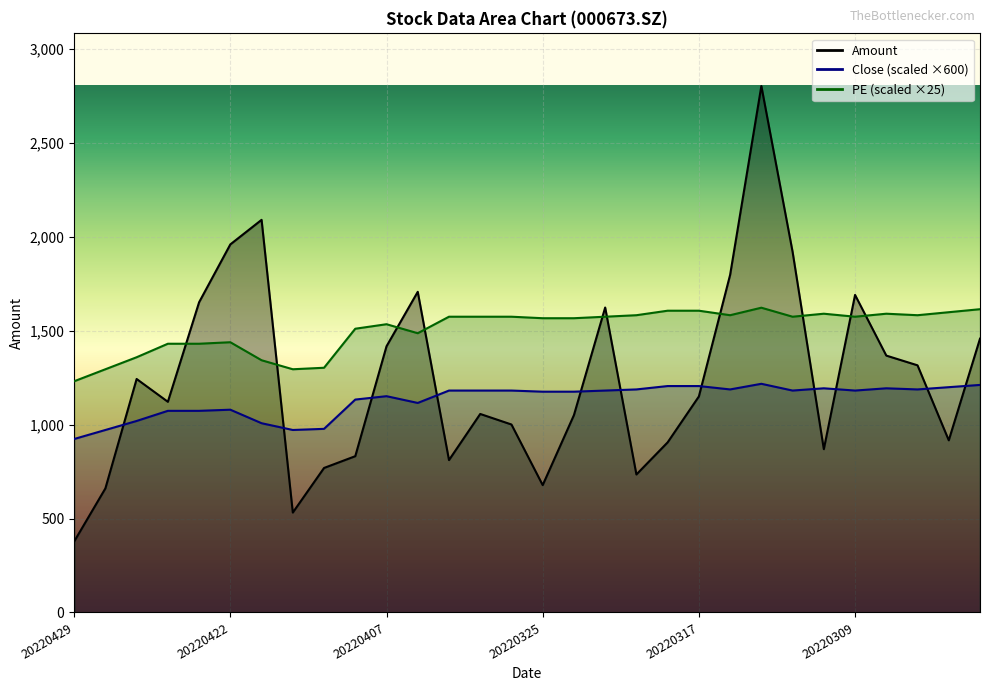

Reading left to right, what are all the values shown in this chart?

Amount: 20220429=378.0	20220428=660.9	20220427=1243.6	20220426=1122.1	20220425=1652.4	20220422=1960.6	20220420=2091.3	20220419=532.2	20220414=769.7	20220408=832.4	20220407=1417.8	20220406=1708.0	20220330=811.7	20220329=1057.3	20220328=1001.1	20220325=678.3	20220323=1051.2	20220322=1624.3	20220321=735.0	20220318=906.1	20220317=1150.6	20220315=1798.2	20220314=2804.2	20220311=1921.0	20220310=869.7	20220309=1691.4	20220308=1368.2	20220307=1316.4	20220304=917.0	20220303=1458.3
Close: 20220429=924.0	20220428=972.0	20220427=1020.0	20220426=1074.0	20220425=1074.0	20220422=1080.0	20220420=1008.0	20220419=972.0	20220414=978.0	20220408=1134.0	20220407=1152.0	20220406=1116.0	20220330=1182.0	20220329=1182.0	20220328=1182.0	20220325=1176.0	20220323=1176.0	20220322=1182.0	20220321=1188.0	20220318=1206.0	20220317=1206.0	20220315=1188.0	20220314=1218.0	20220311=1182.0	20220310=1194.0	20220309=1182.0	20220308=1194.0	20220307=1188.0	20220304=1200.0	20220303=1212.0
PE: 20220429=1231.5	20220428=1295.4	20220427=1359.4	20220426=1431.4	20220425=1431.4	20220422=1439.4	20220420=1343.4	20220419=1295.4	20220414=1303.4	20220408=1511.4	20220407=1535.3	20220406=1487.4	20220330=1575.3	20220329=1575.3	20220328=1575.3	20220325=1567.3	20220323=1567.3	20220322=1575.3	20220321=1583.3	20220318=1607.3	20220317=1607.3	20220315=1583.3	20220314=1623.3	20220311=1575.3	20220310=1591.3	20220309=1575.3	20220308=1591.3	20220307=1583.3	20220304=1599.3	20220303=1615.3